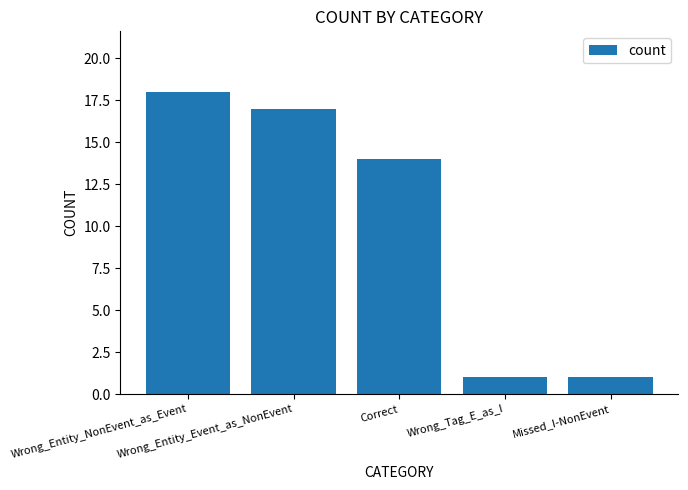

How many bars are there in total?

5